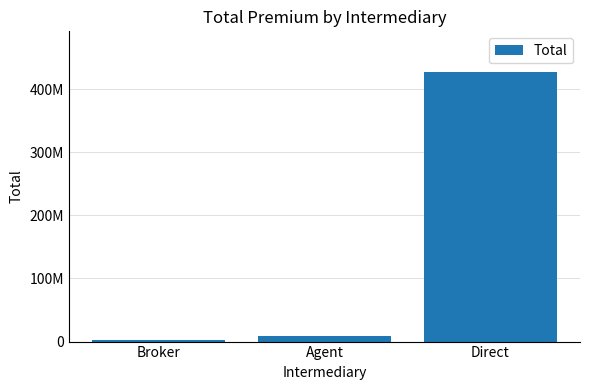

Are the bars horizontal?

No